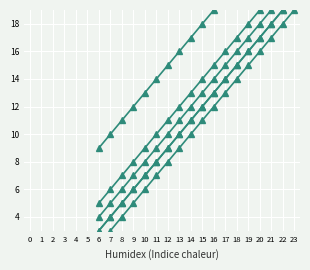

At which category is the sum across all series the highest?

18